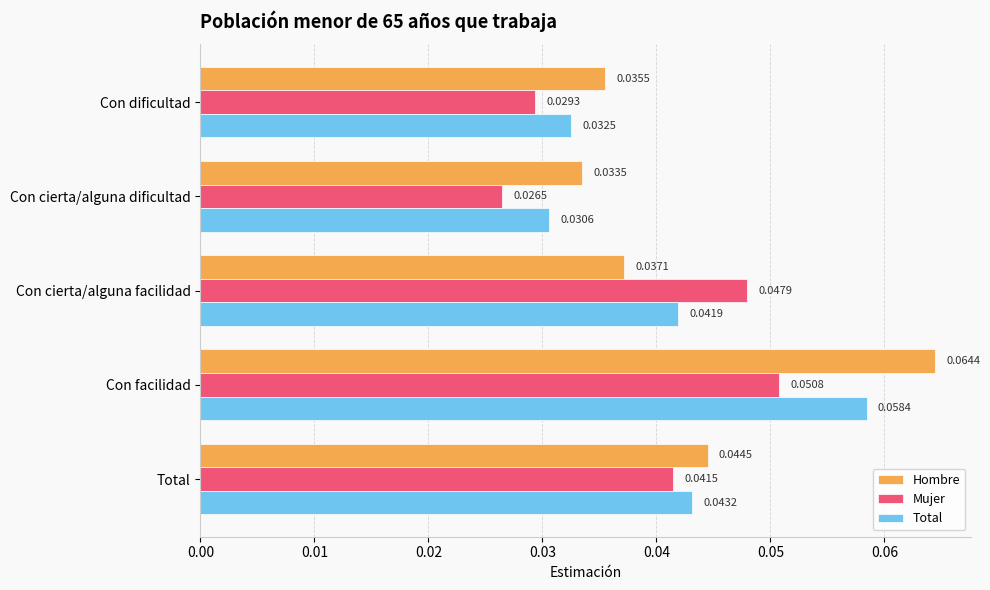

How many data points does each series have?

5